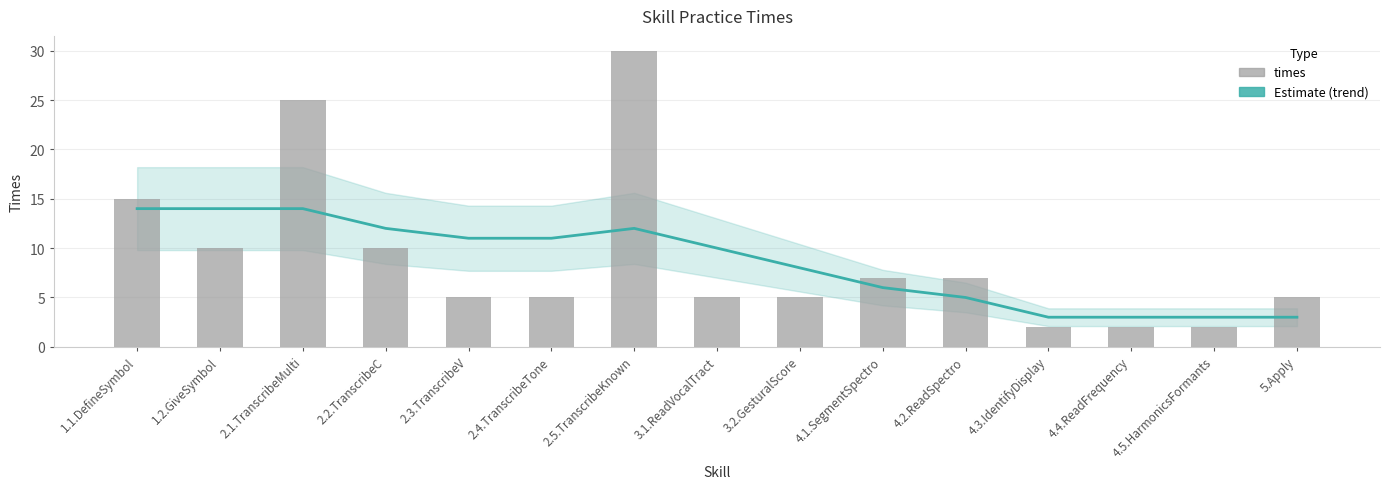

What is the maximum value shown in the chart?

30